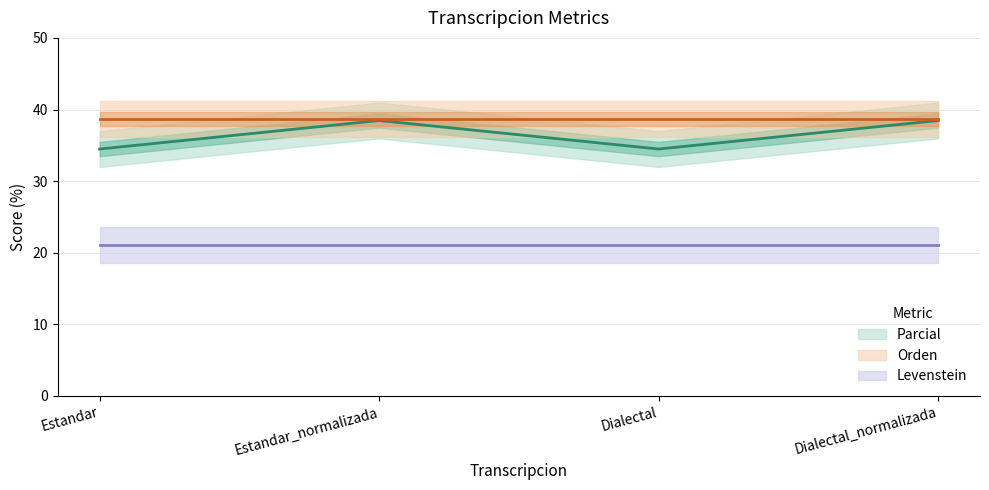

What is the value of the Levenstein point at the 2nd from the left?

21.1